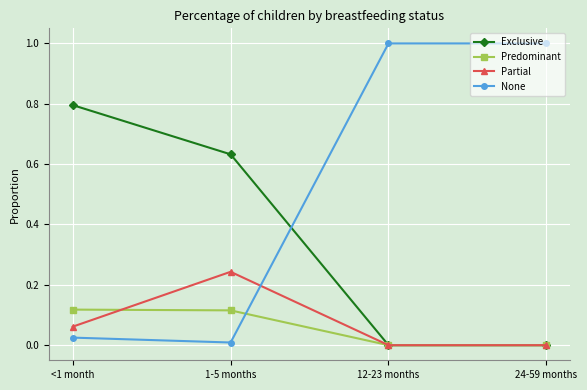

How many data points in None are less than 1?

2